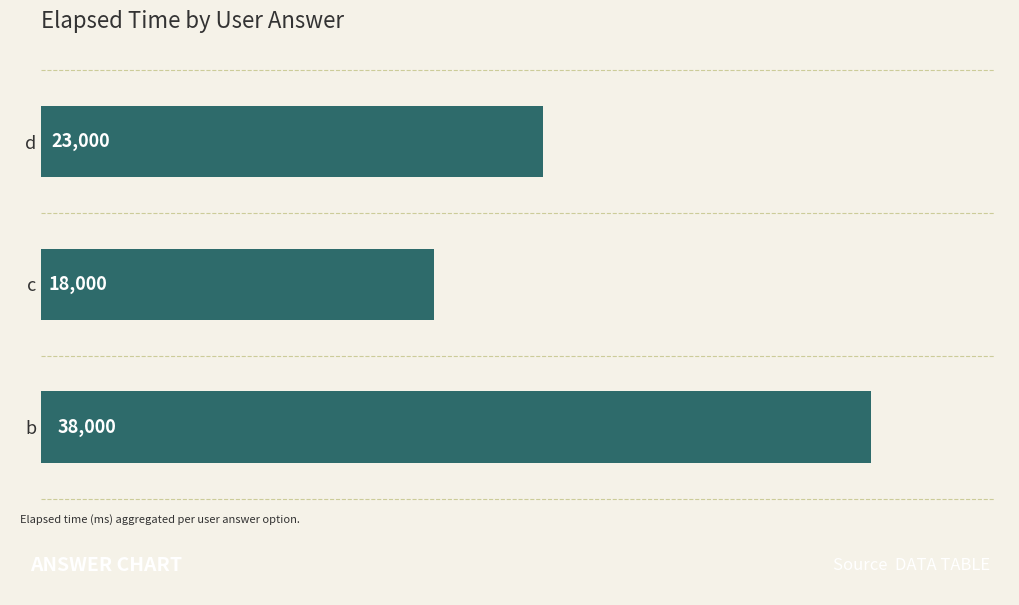

What is the maximum value shown in the chart?

38000